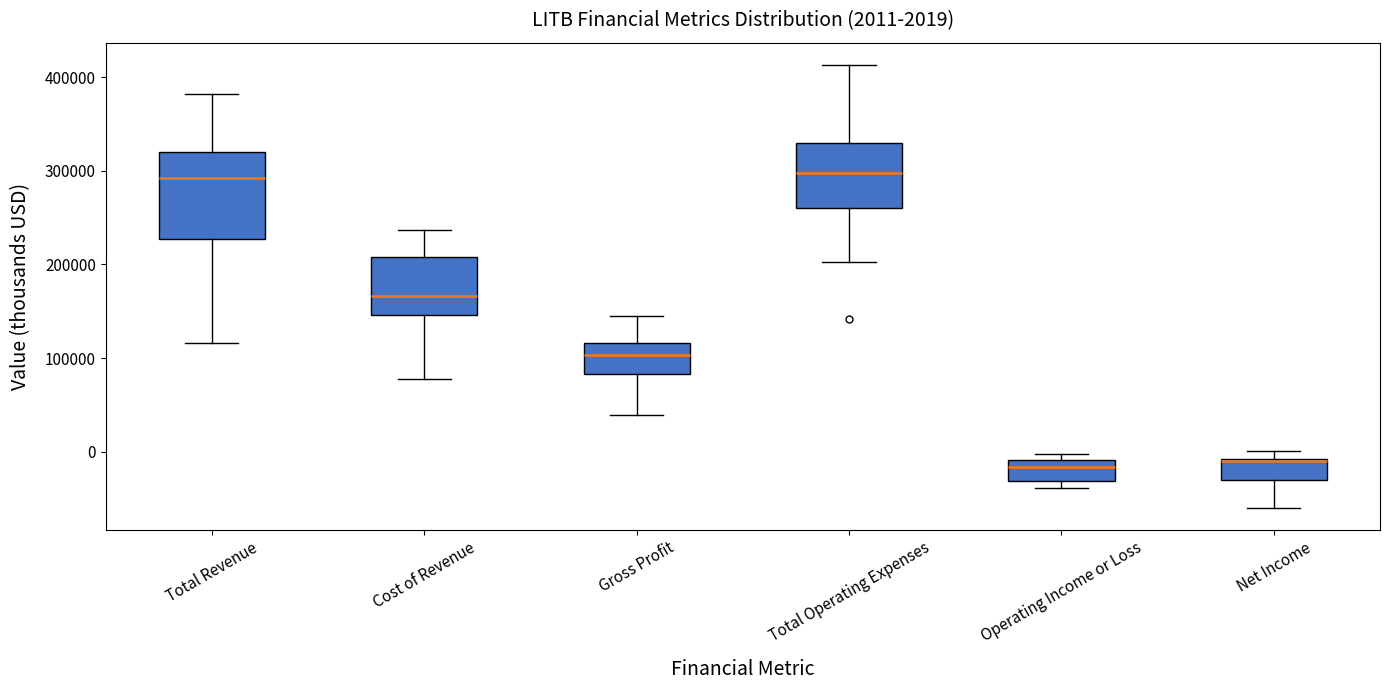

Which box is the tallest, from its lower edge to its upper edge?

Total Revenue